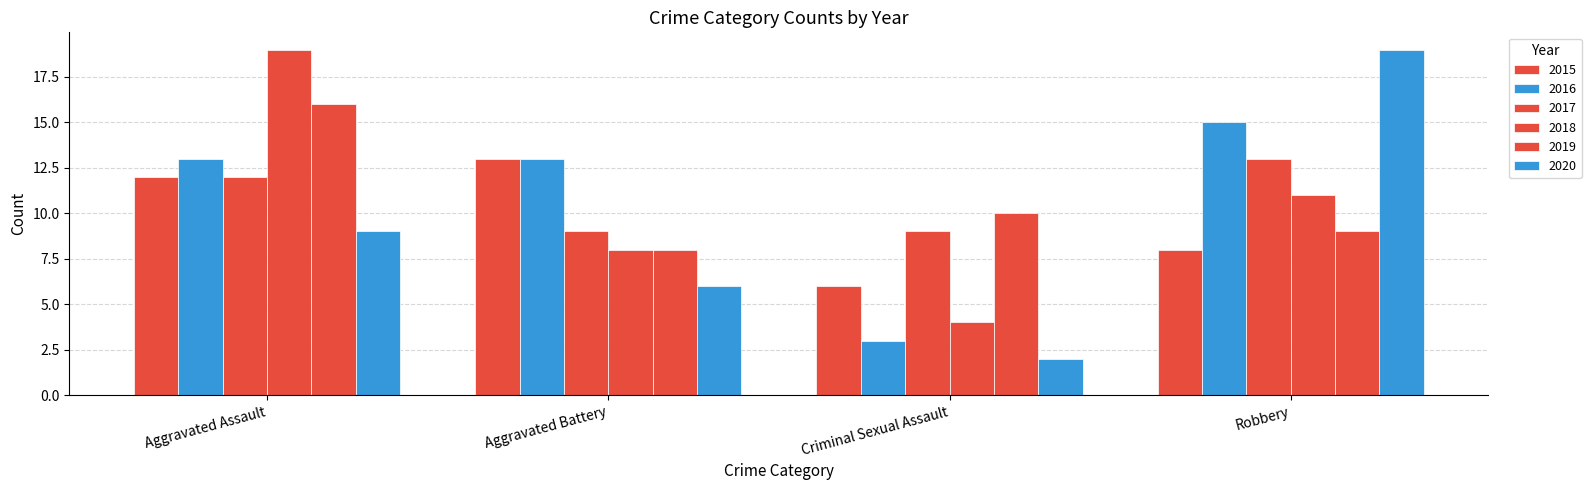

What position from the right is Aggravated Battery?

3